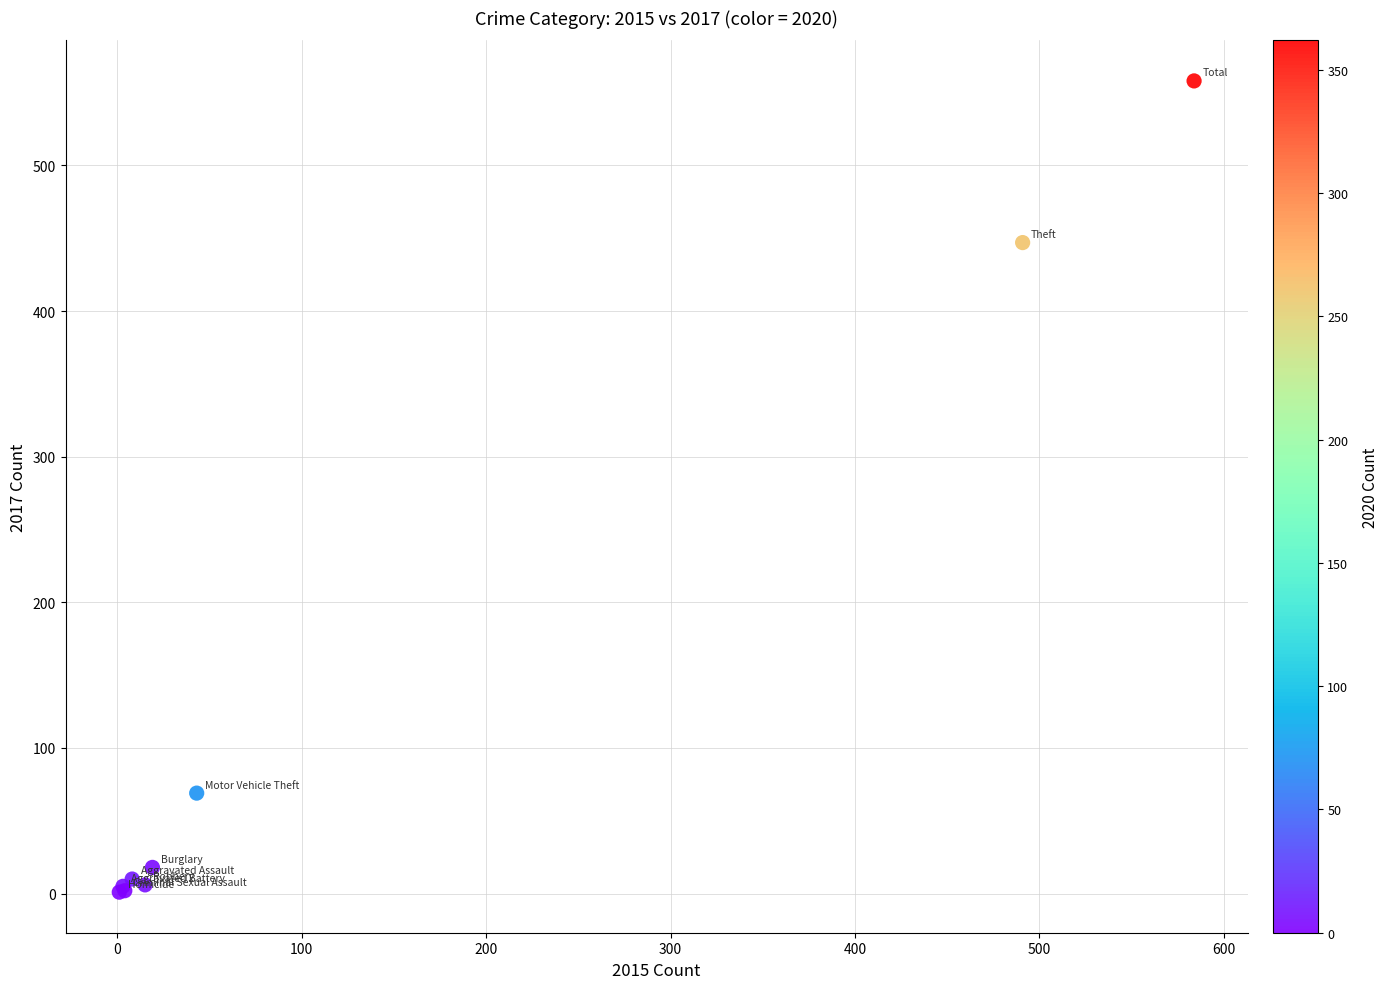

What Y value in the scatter plot is closest to 279?

447